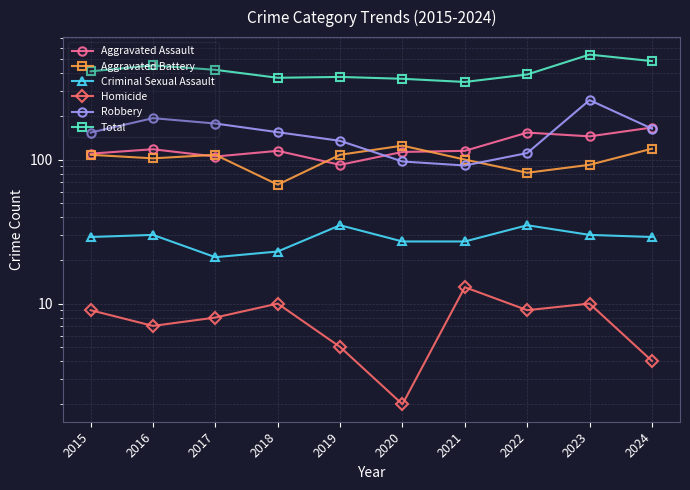

Which category has the lowest value across all series?

2020